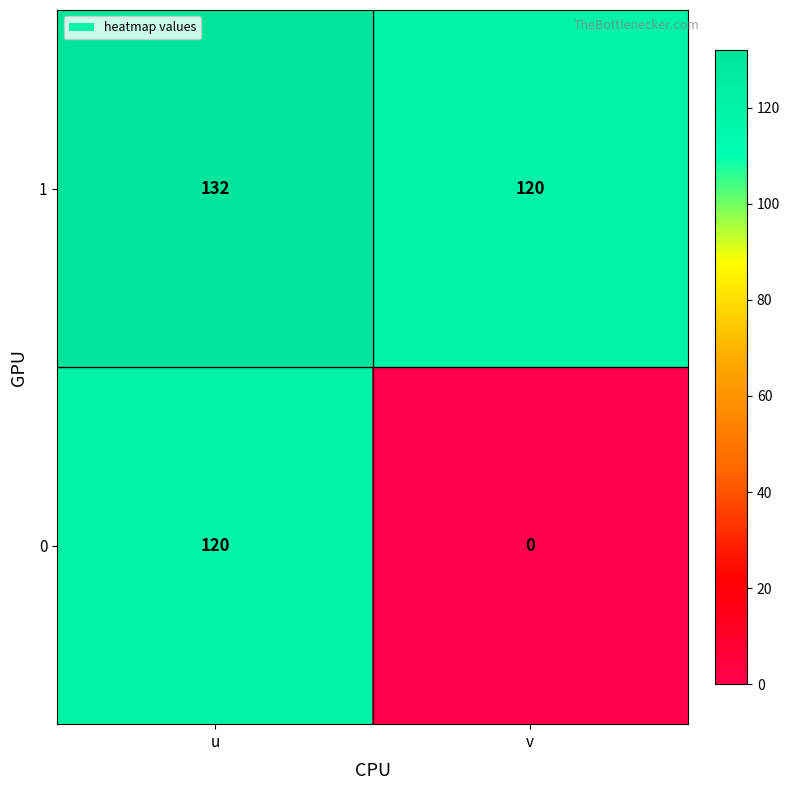

At which category is the sum across all series the highest?

u